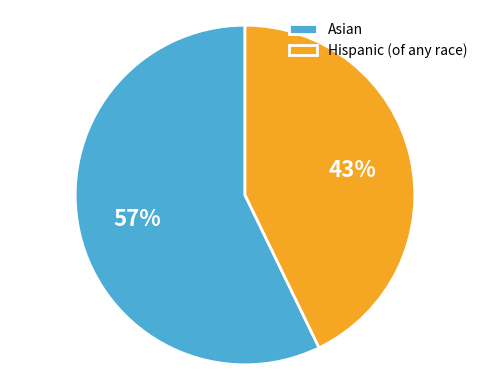

What percentage is the Asian slice, to the nearest percent?

57%